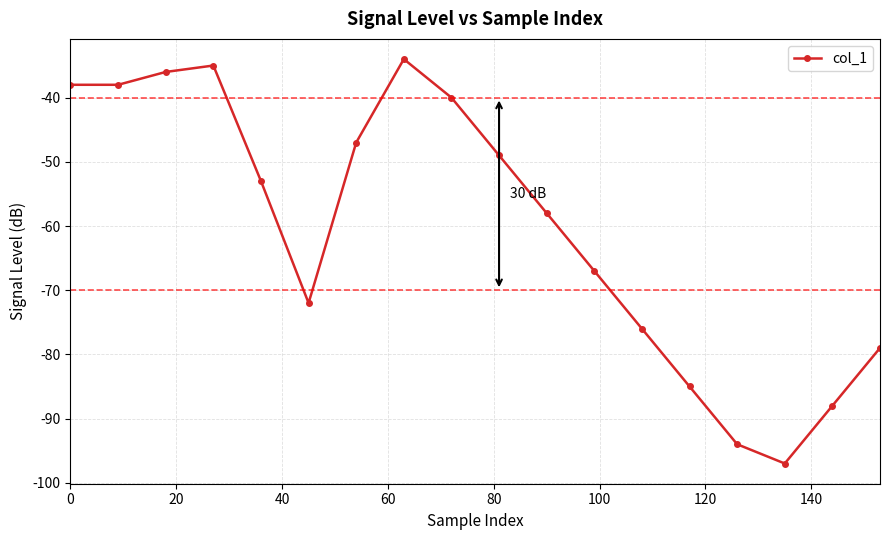

What is the value of the 17th point from the left?

-88